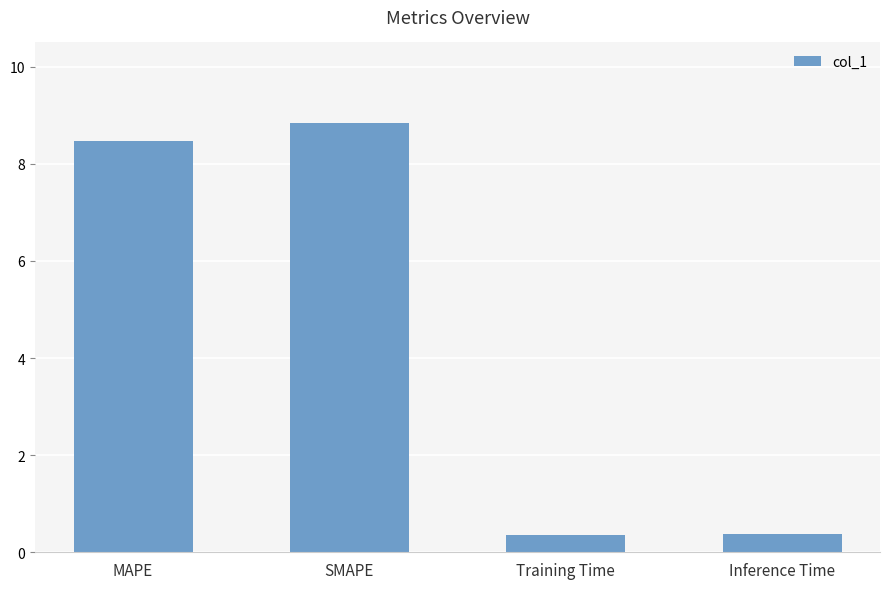

What is the change in value from MAPE to Training Time?

-8.1